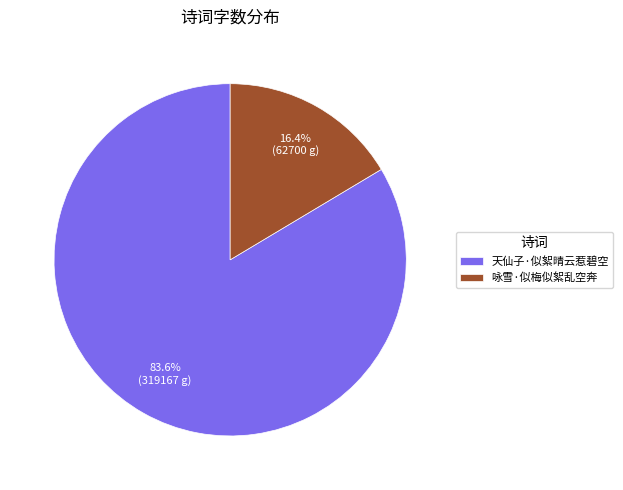

What portion of the pie excludes 天仙子·似絮晴云惹碧空?

16.4%